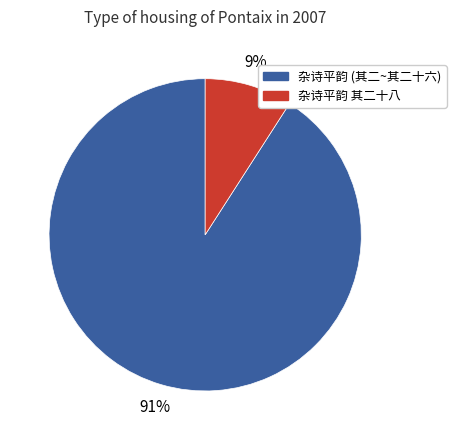

Is there a majority slice in this chart?

Yes